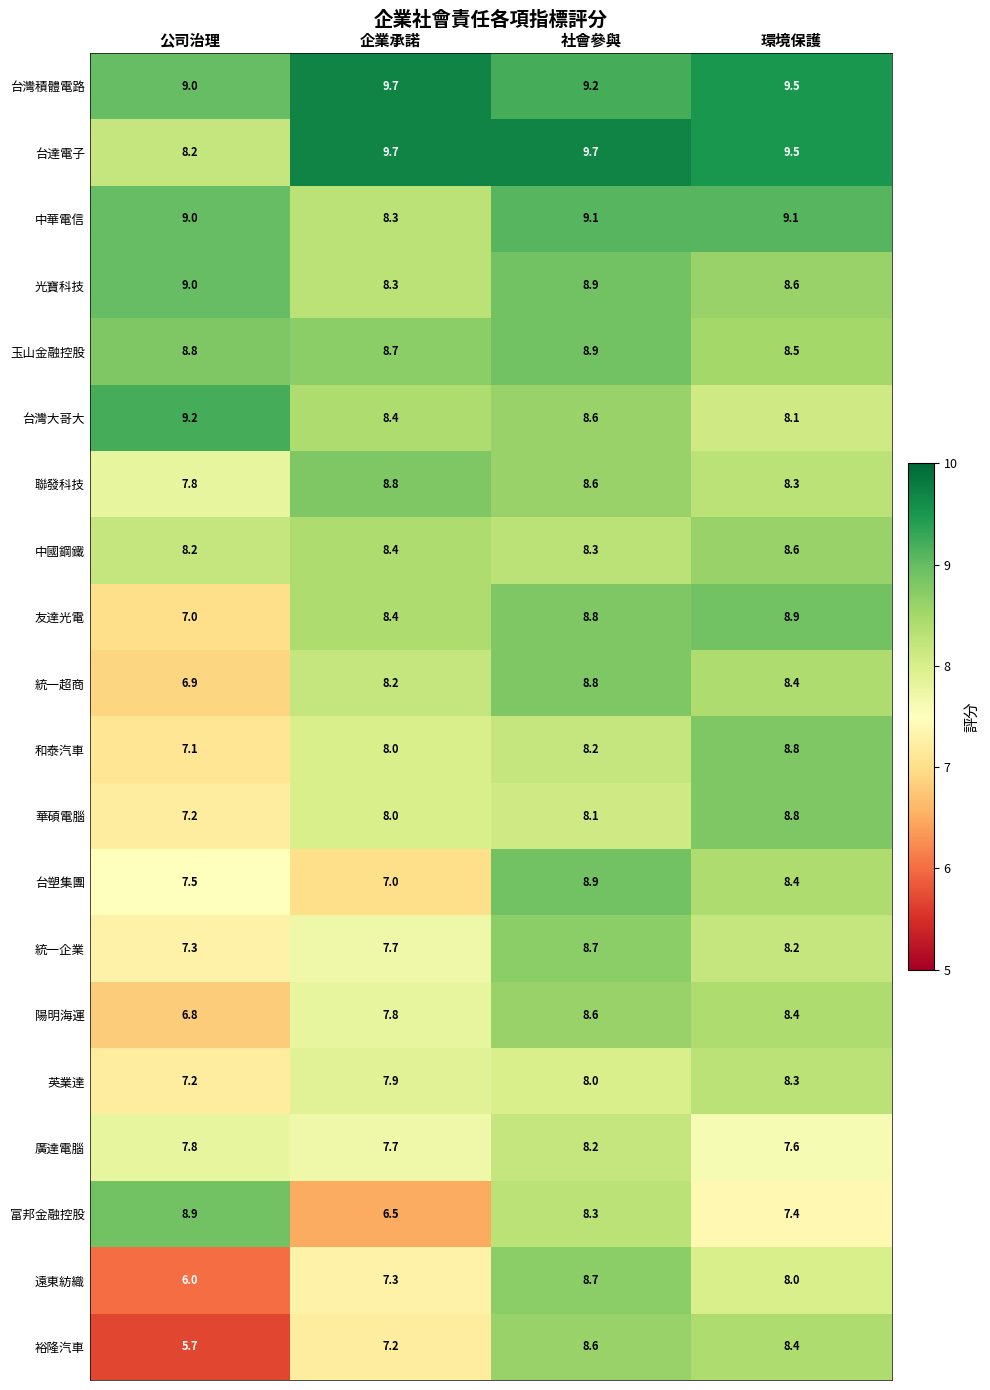

Where is 遠東紡織 nearest to the value 7?

企業承諾